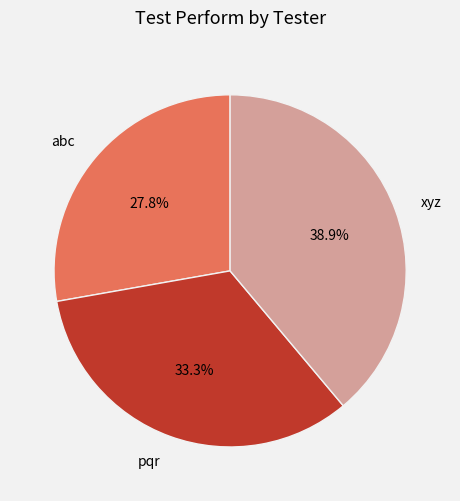

To the nearest percent, what is the average slice percentage?

33%